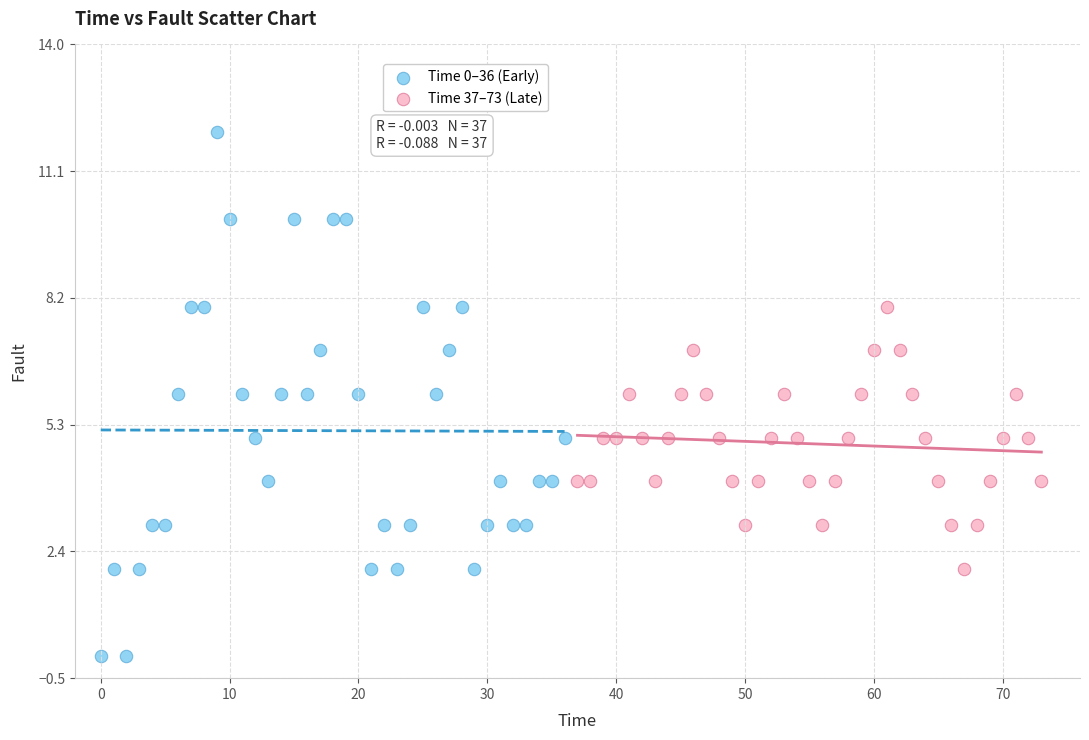

Which series has the widest spread of Y values?

Time 0–36 (Early)